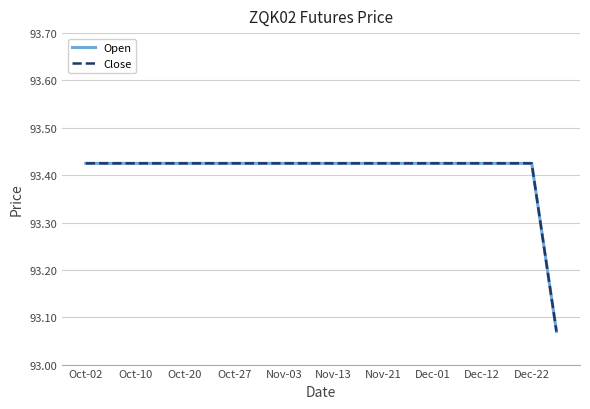

True or false: Close and Open cross at least once.

False